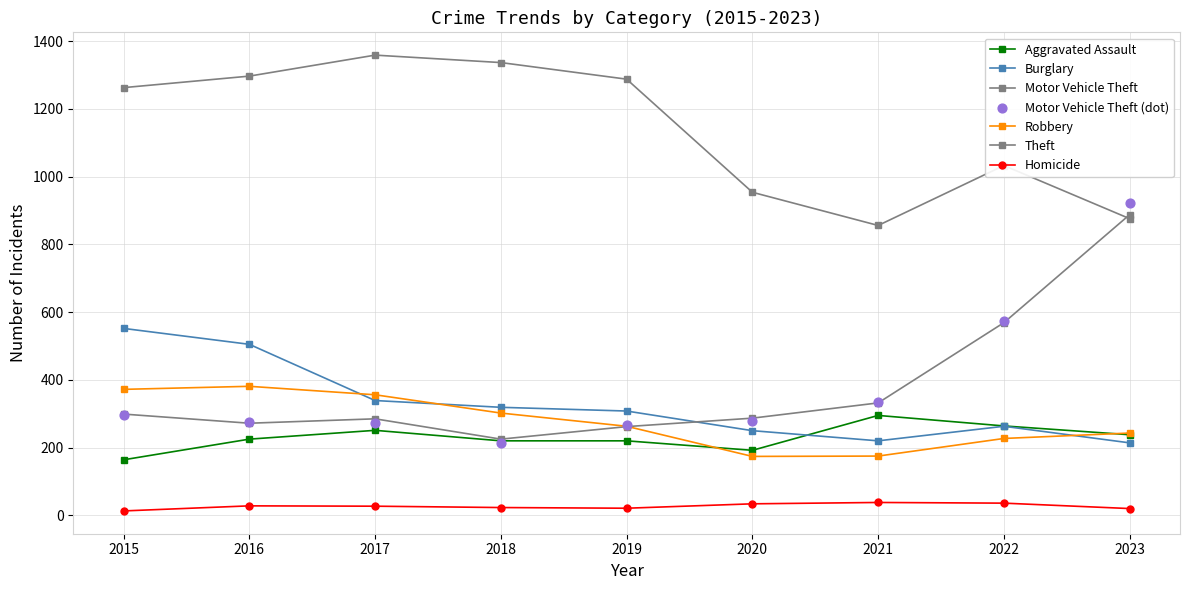

At how many categories does at least one series exceed 148?

9